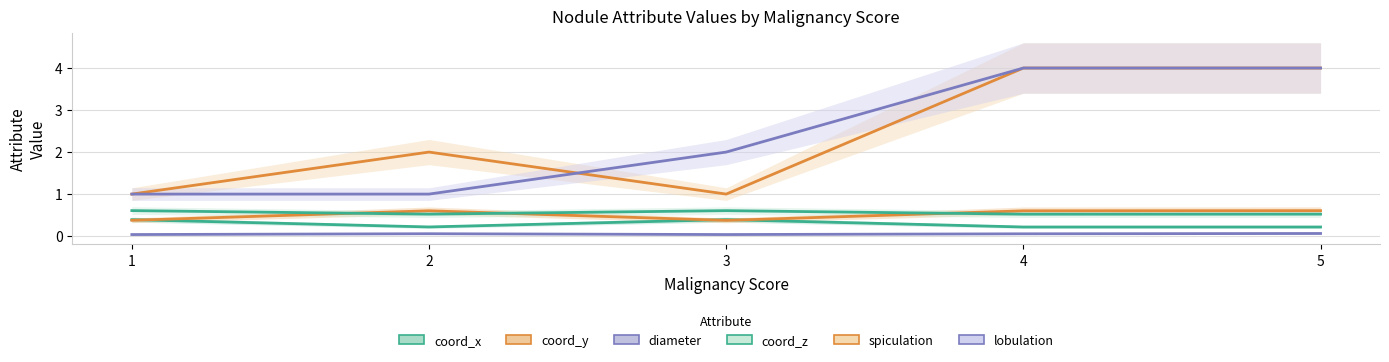

What is the total value across all series at 1?

3.4